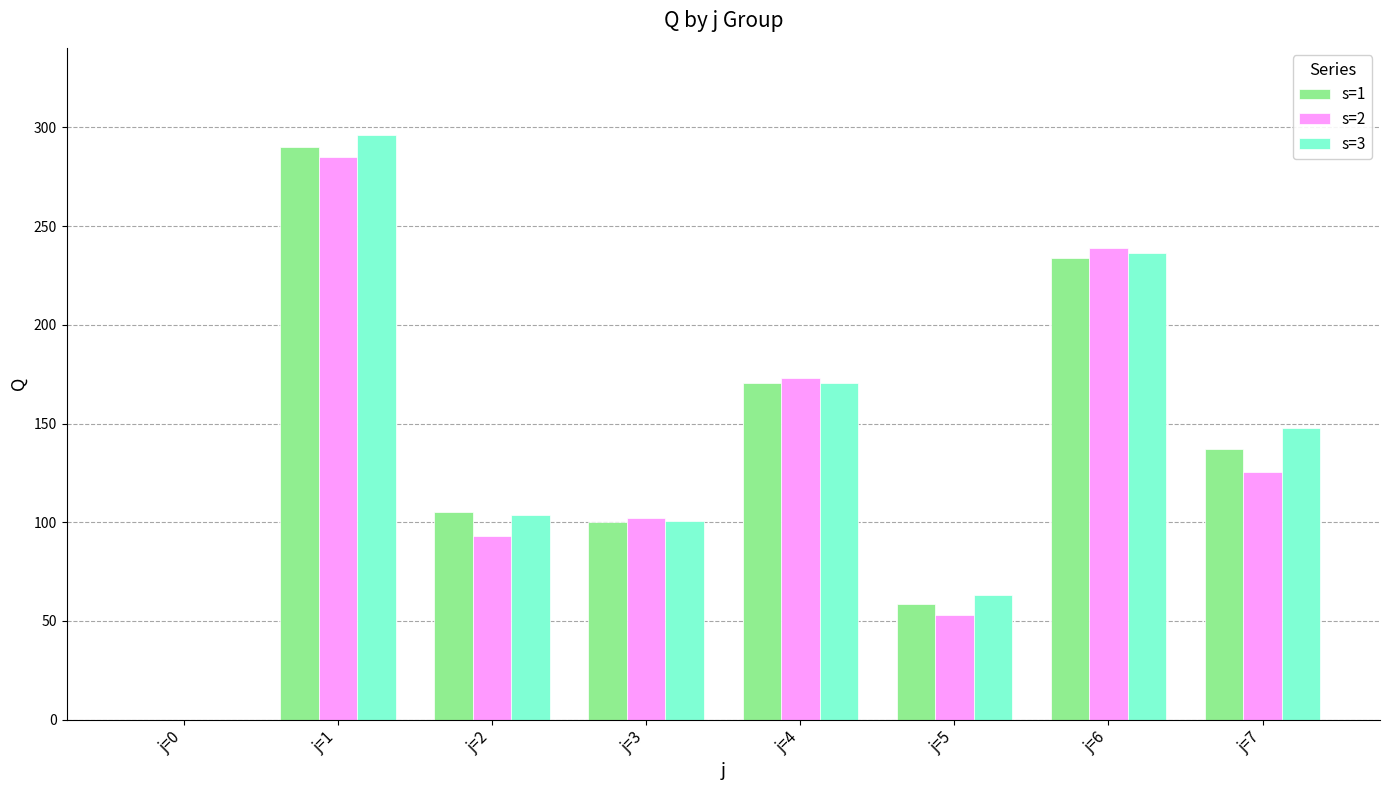

Which category has the highest value across all series?

j=1